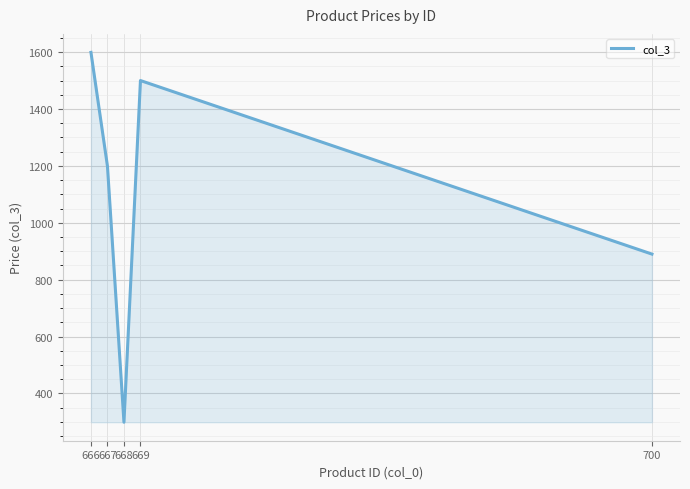

The chart shows a value of 2282 at 666. True or false?

False